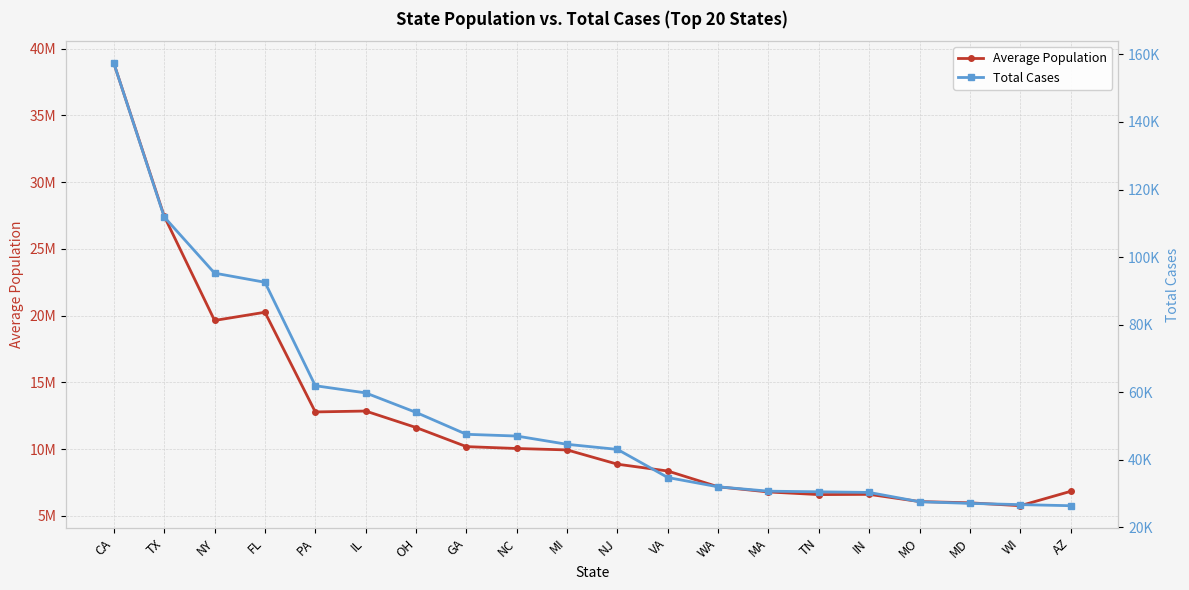

Reading left to right, extract all data points from this chart.

Average Population: 38893516.2	27442725.8	19635618.4	20250907.8	12785093.2	12852932.8	11619306.2	10188251.2	10047620.2	9940969.6	8871814.0	8360837.8	7179800.0	6792551.0	6595774.2	6612724.4	6072902.2	5979633.8	5763068.2	6839352.6
Total Cases: 157363.2	111884.0	95272.0	92566.9	61956.6	59830.4	54064.6	47579.1	47063.1	44615.1	43108.1	34789.4	32036.3	30749.9	30558.2	30372.2	27625.6	27135.6	26769.5	26447.8